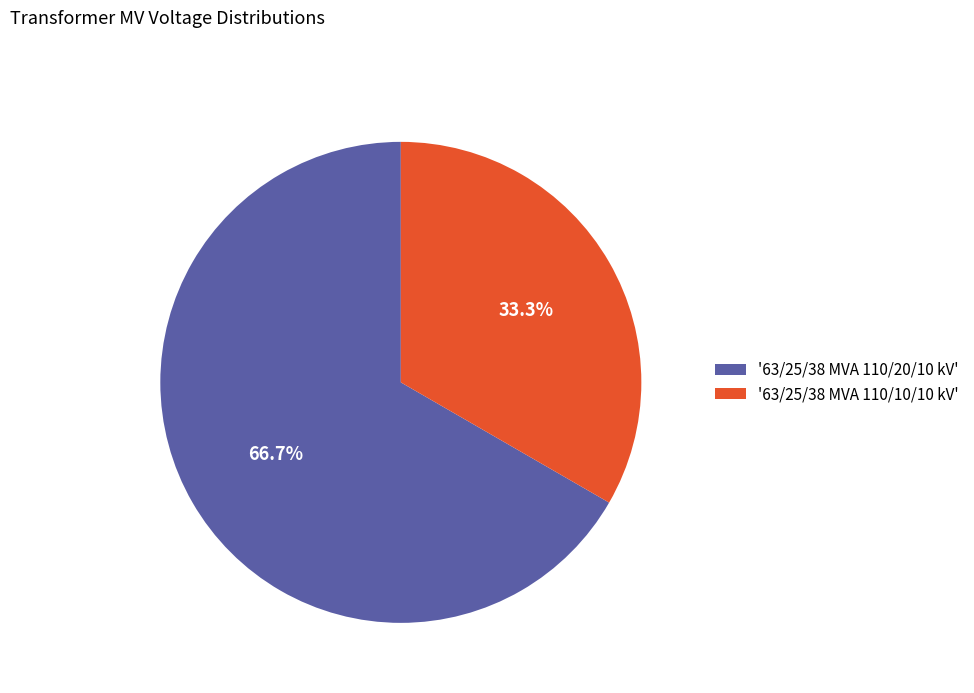

Rank the categories by value from lowest to highest.

'63/25/38 MVA 110/10/10 kV', '63/25/38 MVA 110/20/10 kV'